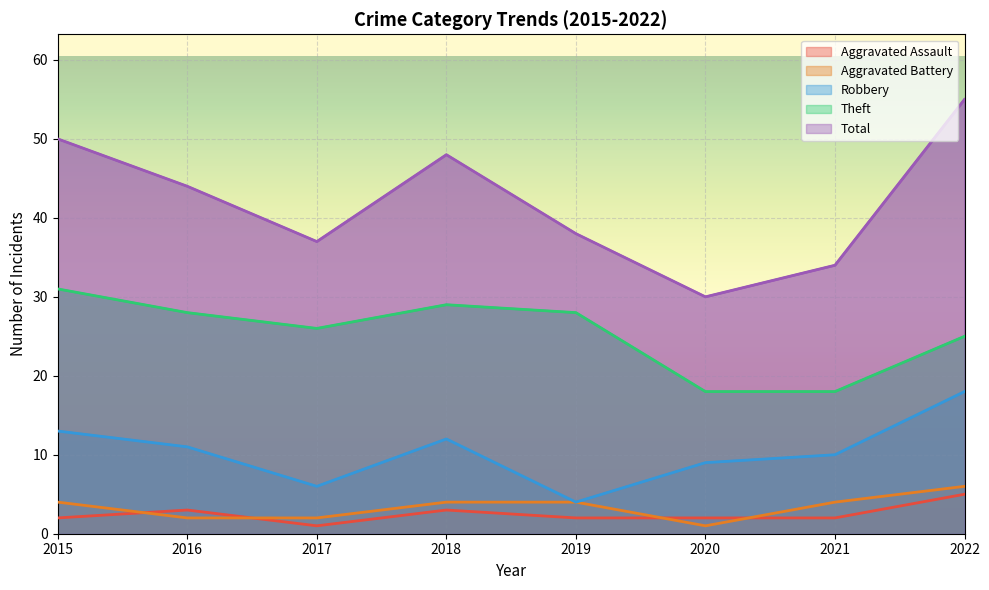

Reading left to right, transcribe all the data shown in this chart.

Aggravated Assault: 2	3	1	3	2	2	2	5
Aggravated Battery: 4	2	2	4	4	1	4	6
Robbery: 13	11	6	12	4	9	10	18
Theft: 31	28	26	29	28	18	18	25
Total: 50	44	37	48	38	30	34	55